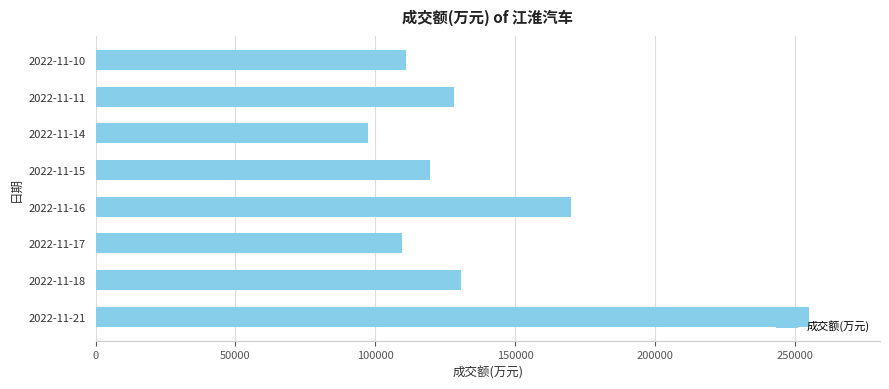

What is the change in value from 2022-11-21 to 2022-11-14?

-157583